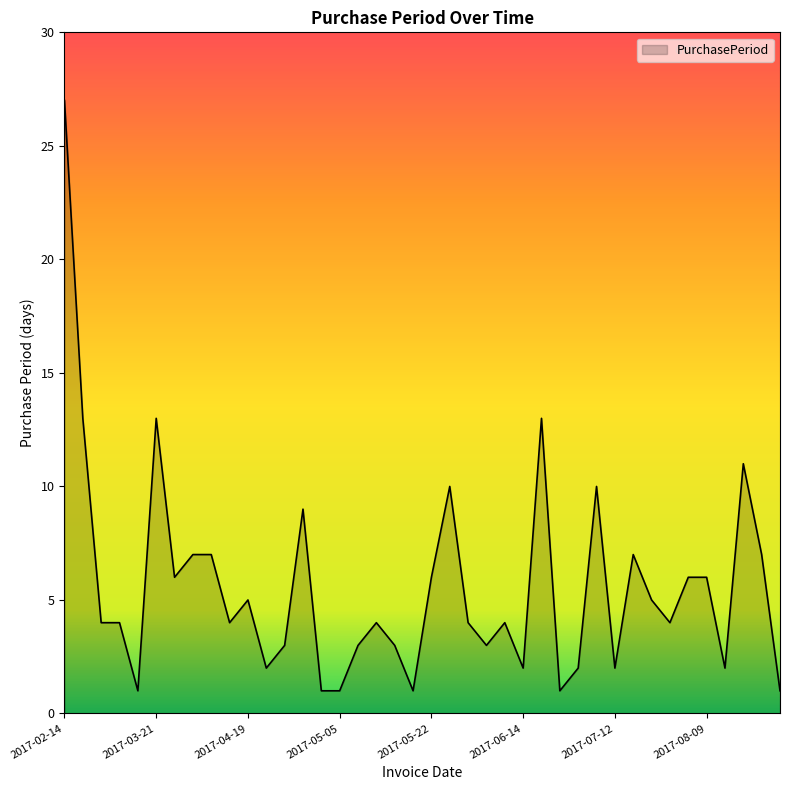

How many distinct data groups are displayed?

1